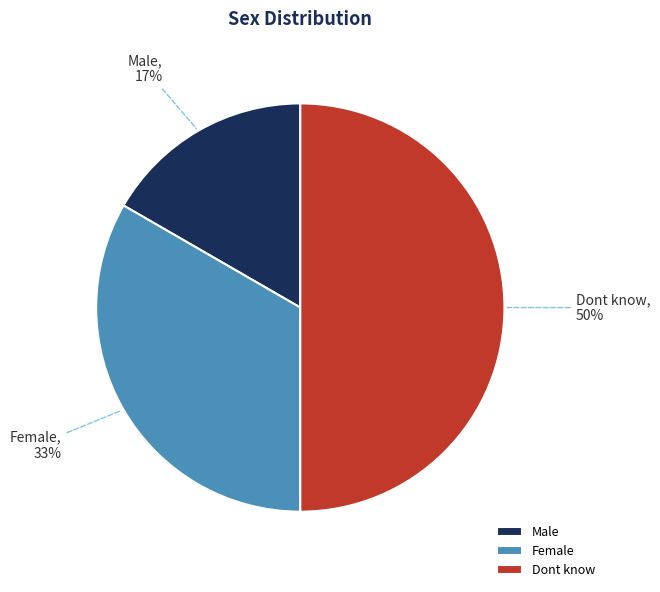

What is the smallest slice in the pie chart?

Male